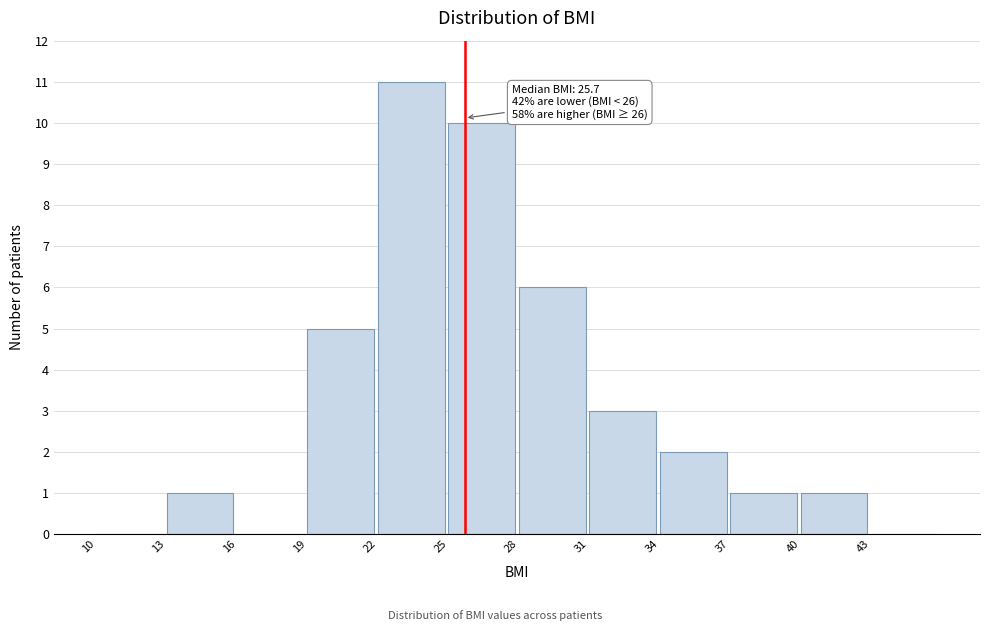

Which range on the x-axis has the tallest bar?

22 to 25